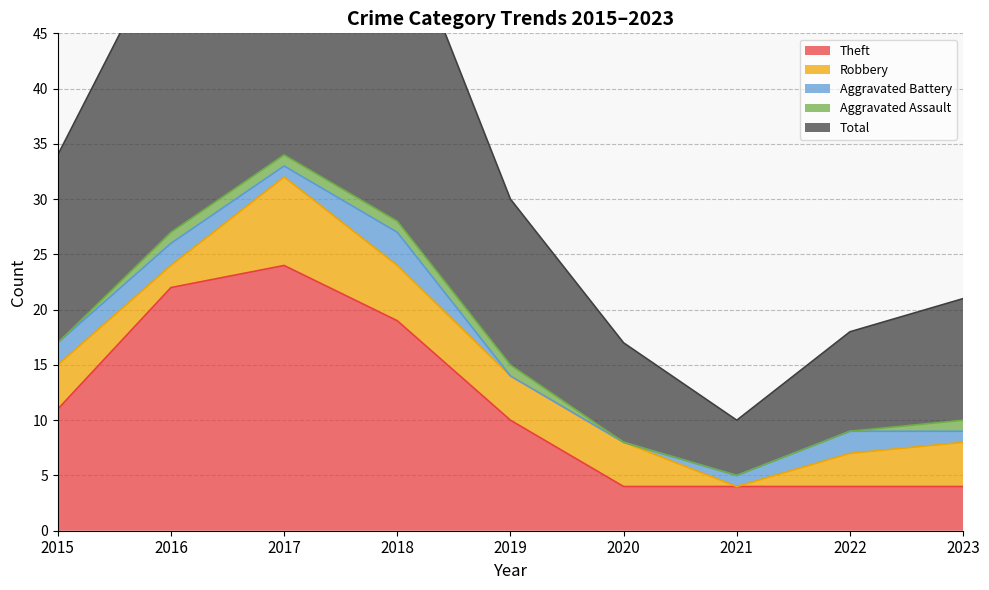

At 2020, list the series in order from largest to smallest.

Total, Theft, Robbery, Aggravated Battery, Aggravated Assault